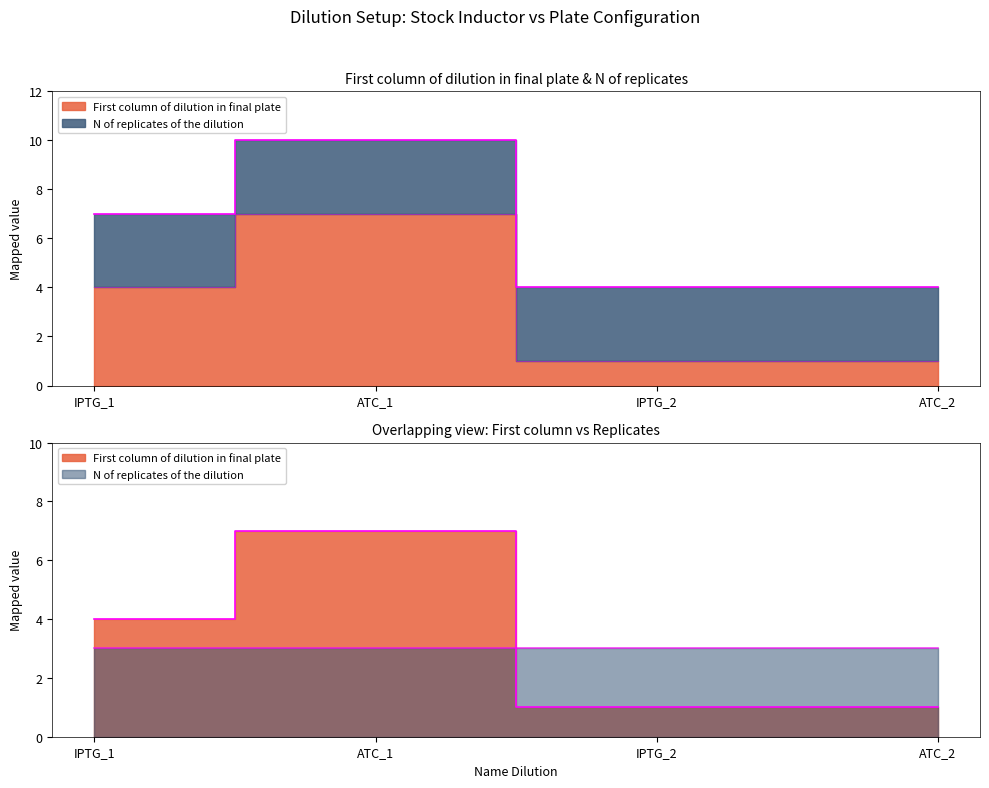

What is the change in value from ATC_1 to IPTG_2?

-6